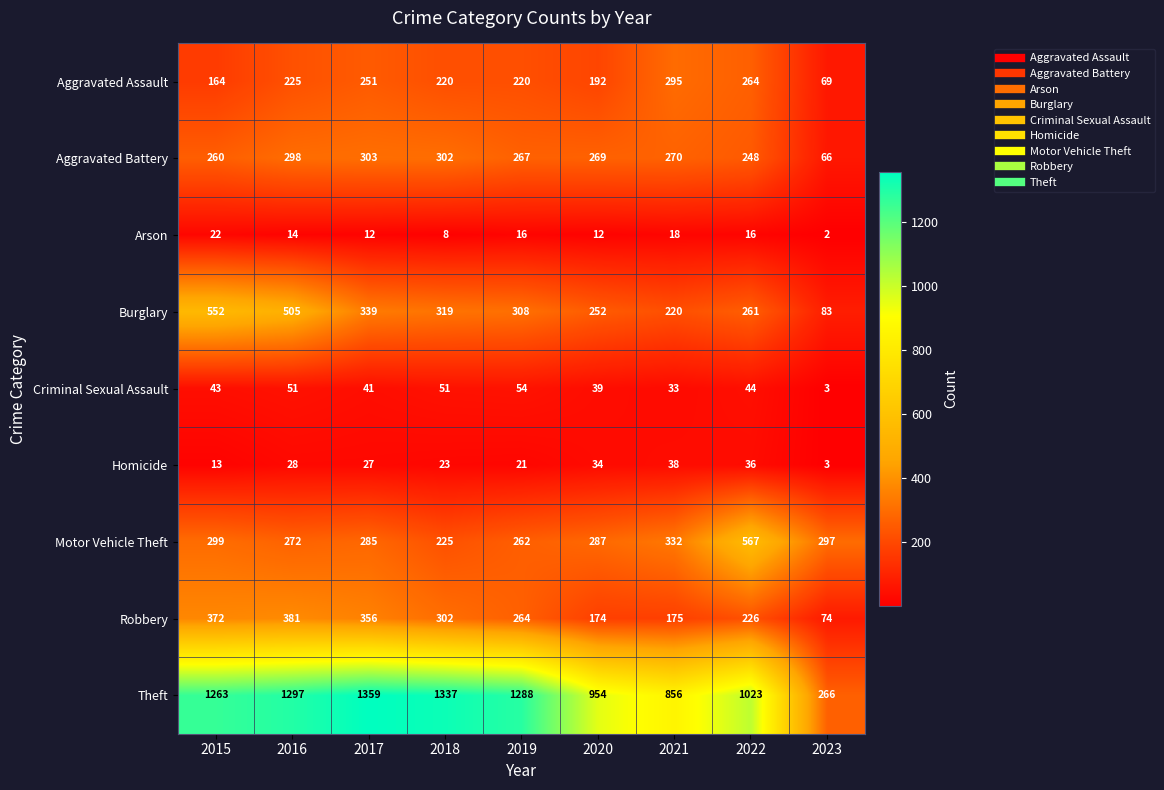

What is the difference between the Aggravated Battery values at 2019 and 2015?

7